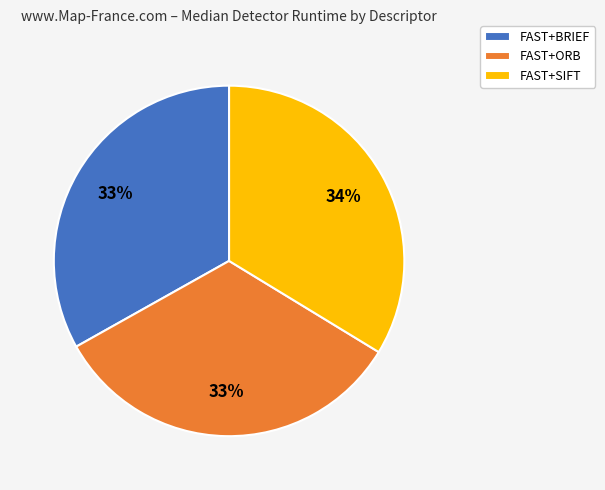

To the nearest percent, what percentage of the pie is FAST+SIFT?

34%